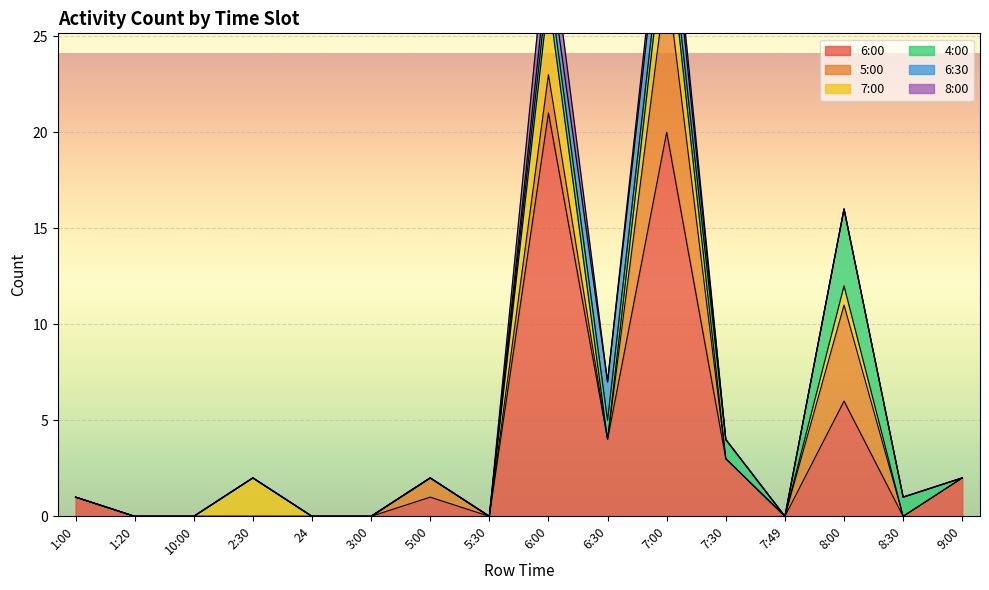

At which label is 6:30 closest to 1?

6:00